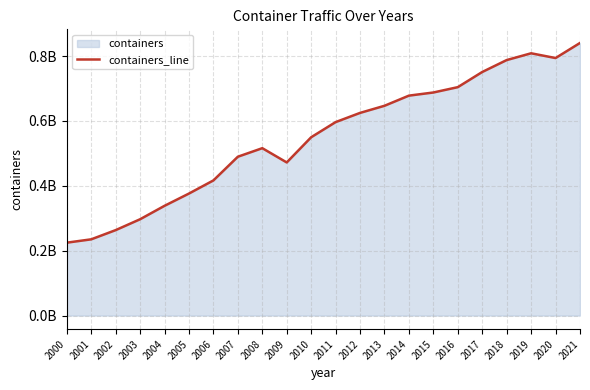

What is the value of the 17th point from the left?

704356150